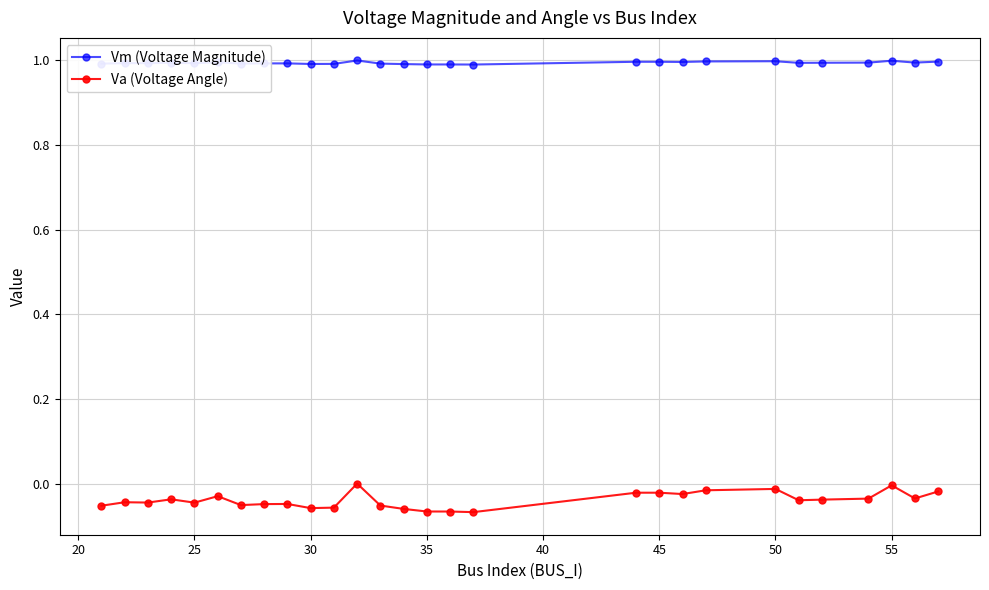

Which series has the largest range (max minus min)?

Va (Voltage Angle)